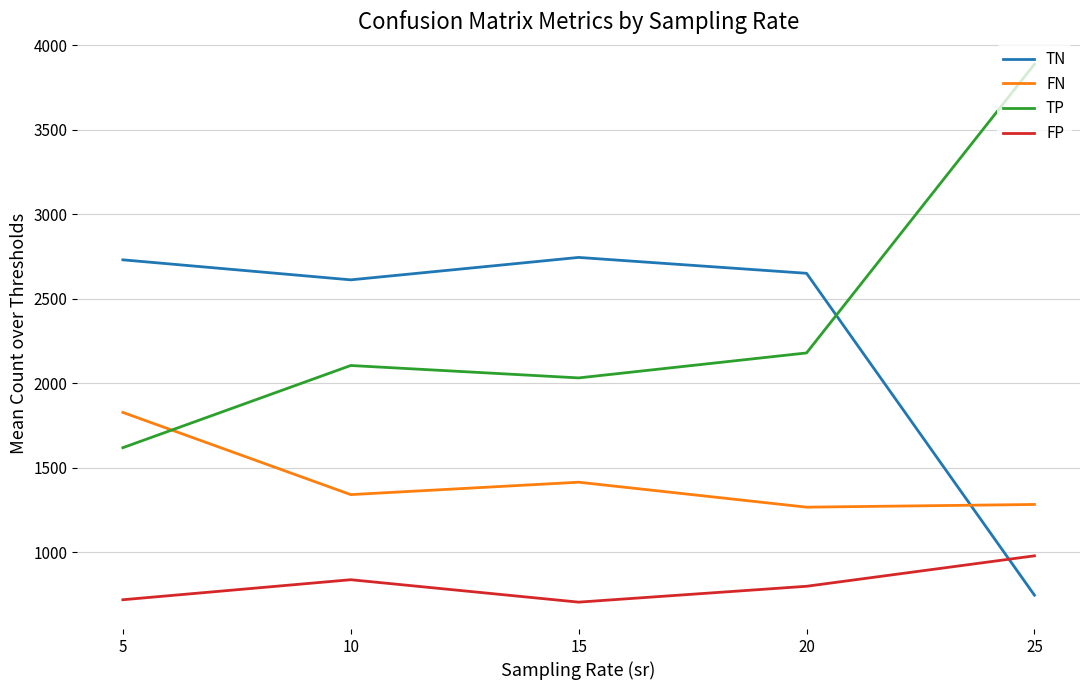

What is the spread (max minus min) of values at 25?

3141.6